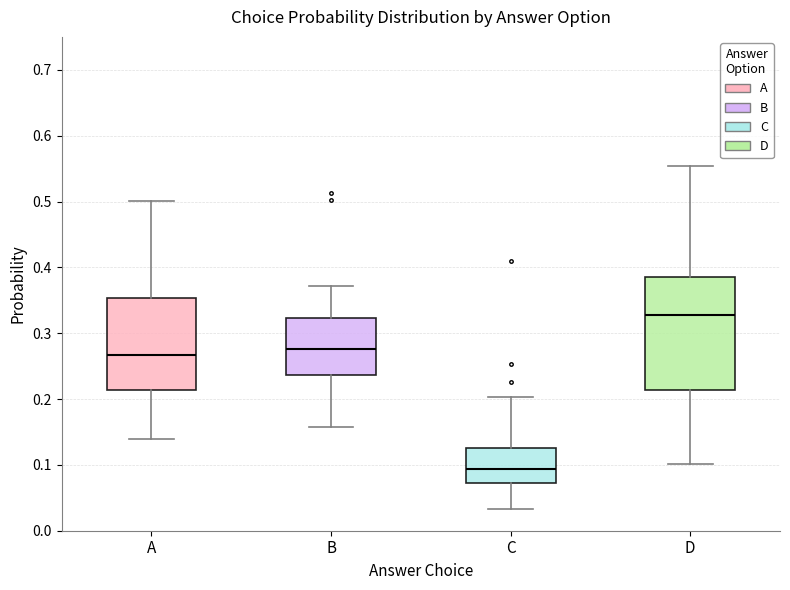

Where does the lower whisker of the box for B end on the y-axis? The values are not printed on the chart, so give them approximately, as read against the axis.

0.16